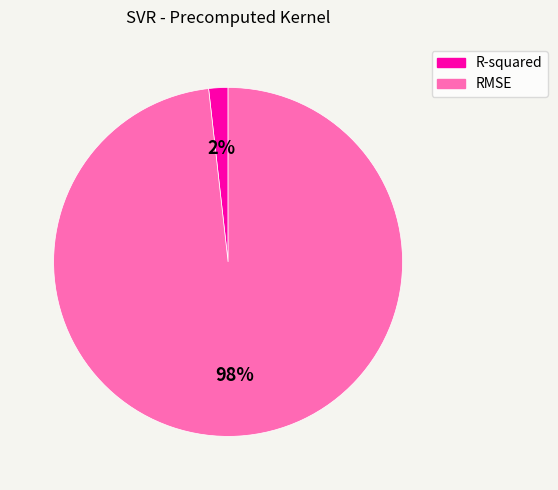

Between RMSE and R-squared, which is larger?

RMSE